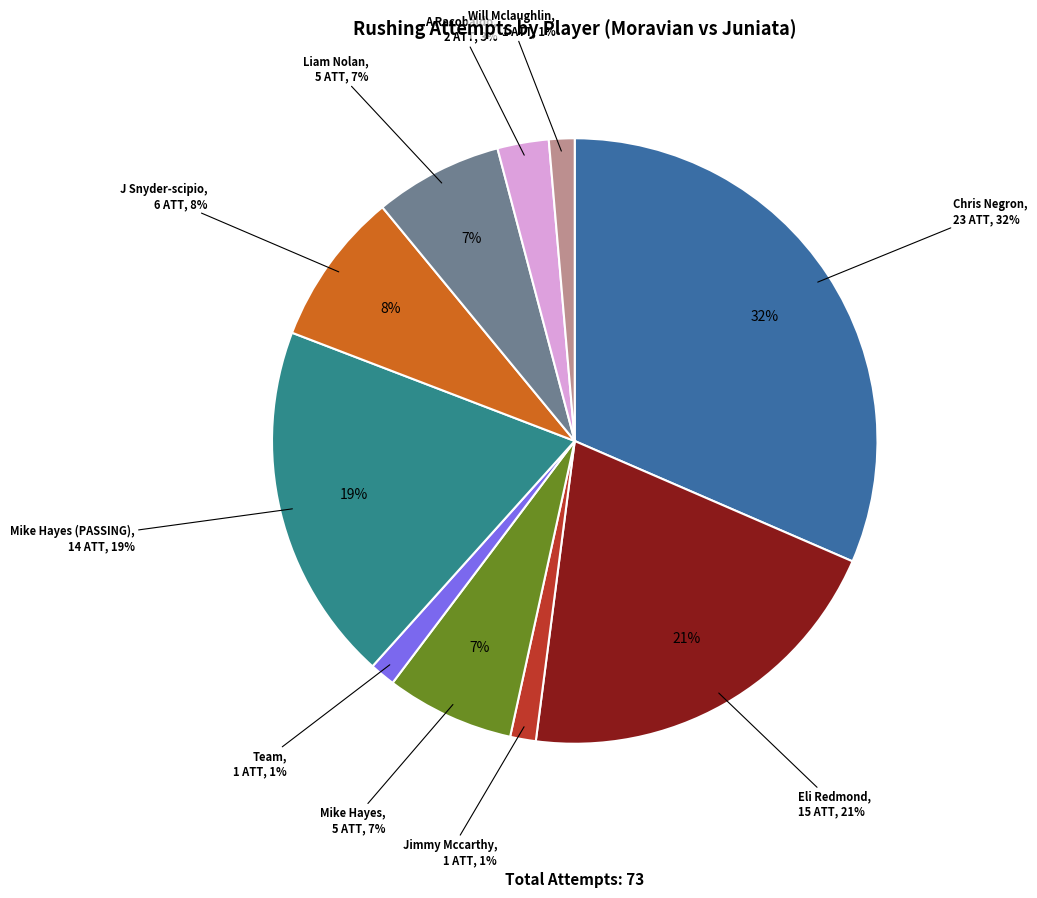

How many slices are in this pie chart?

10